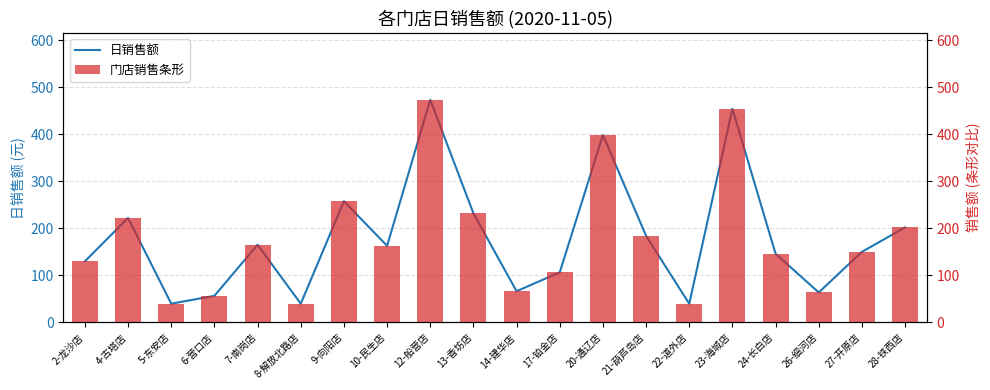

Where is 门店销售条形 nearest to the value 256?

9-向阳店